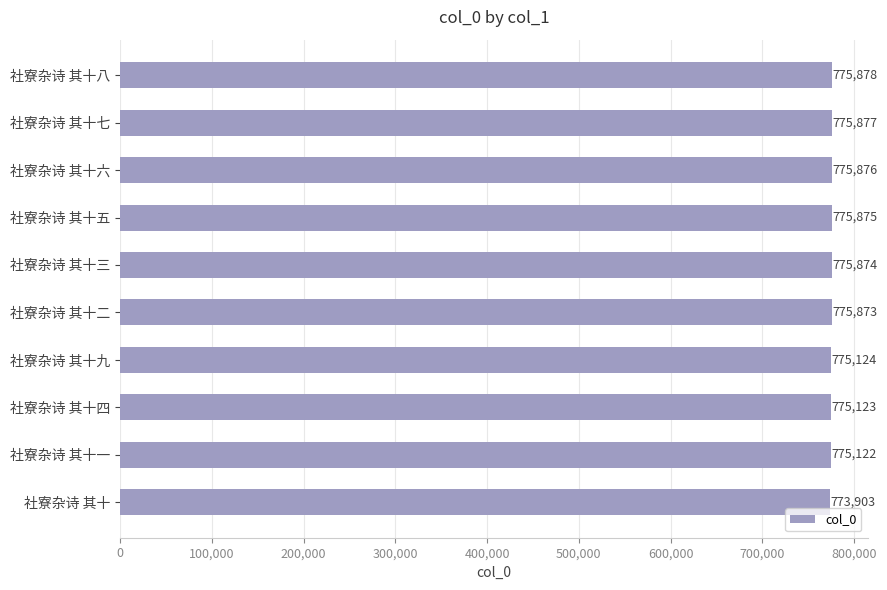

At which label is the value closest to 774890?

社寮杂诗 其十一